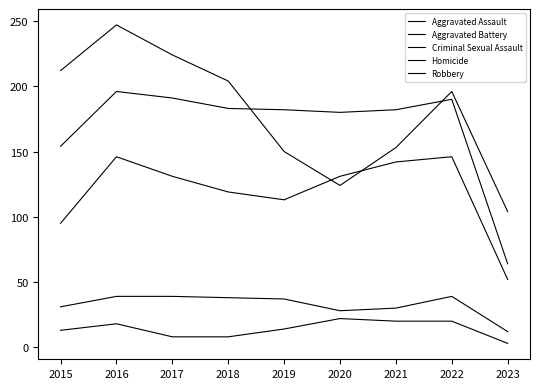

Is this an area chart (filled region under the line)?

No